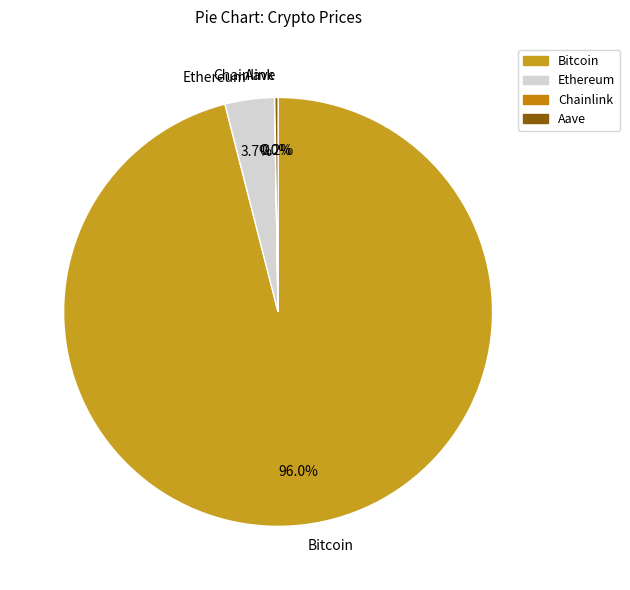

Which slice is the largest?

Bitcoin